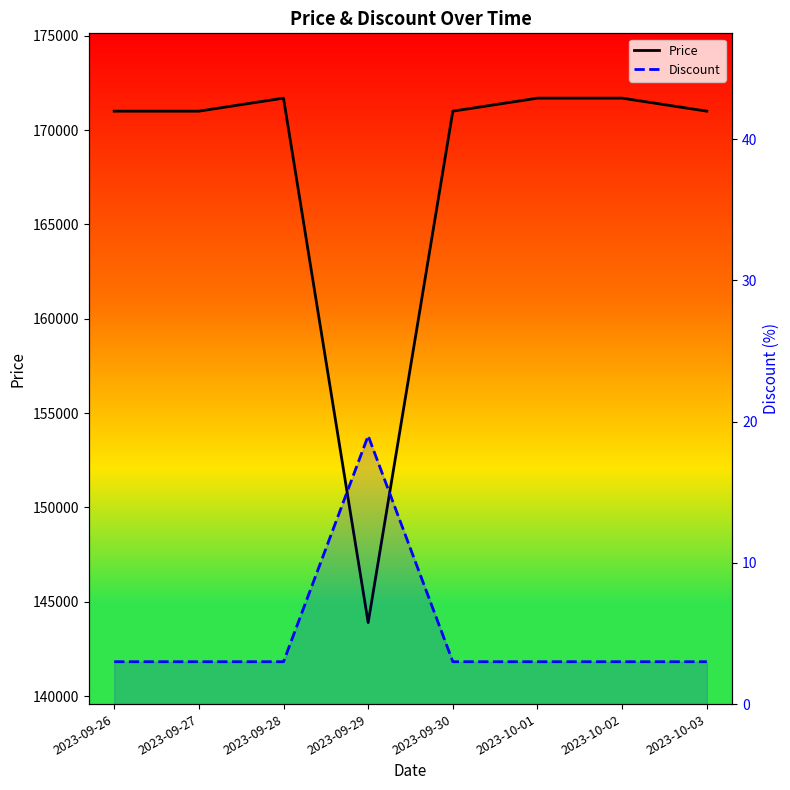

Rank the series at 2023-09-30 from lowest to highest value.

Discount, Price